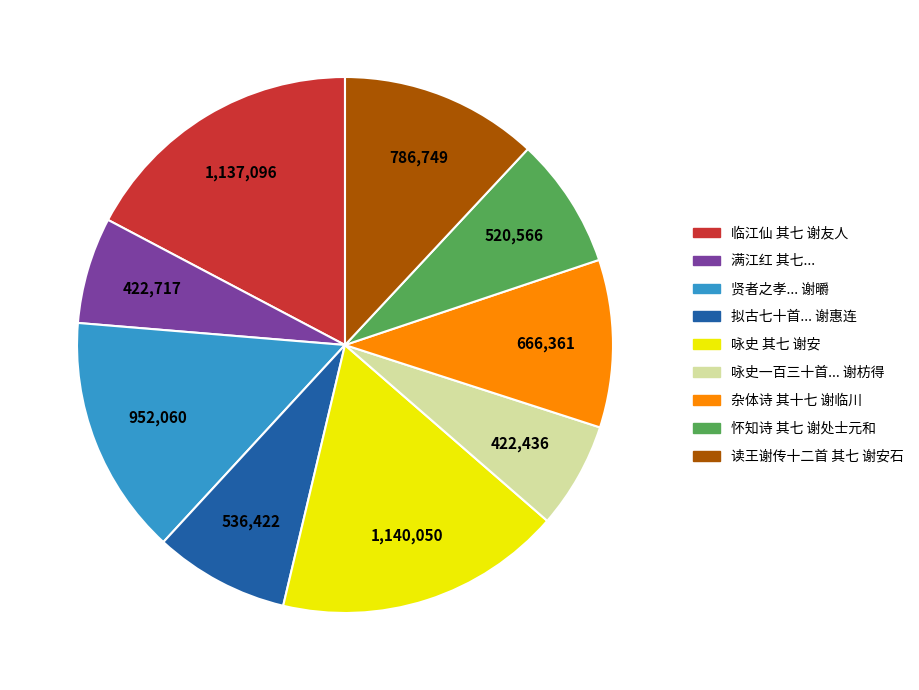

Is there any slice that represents more than half of the pie?

No